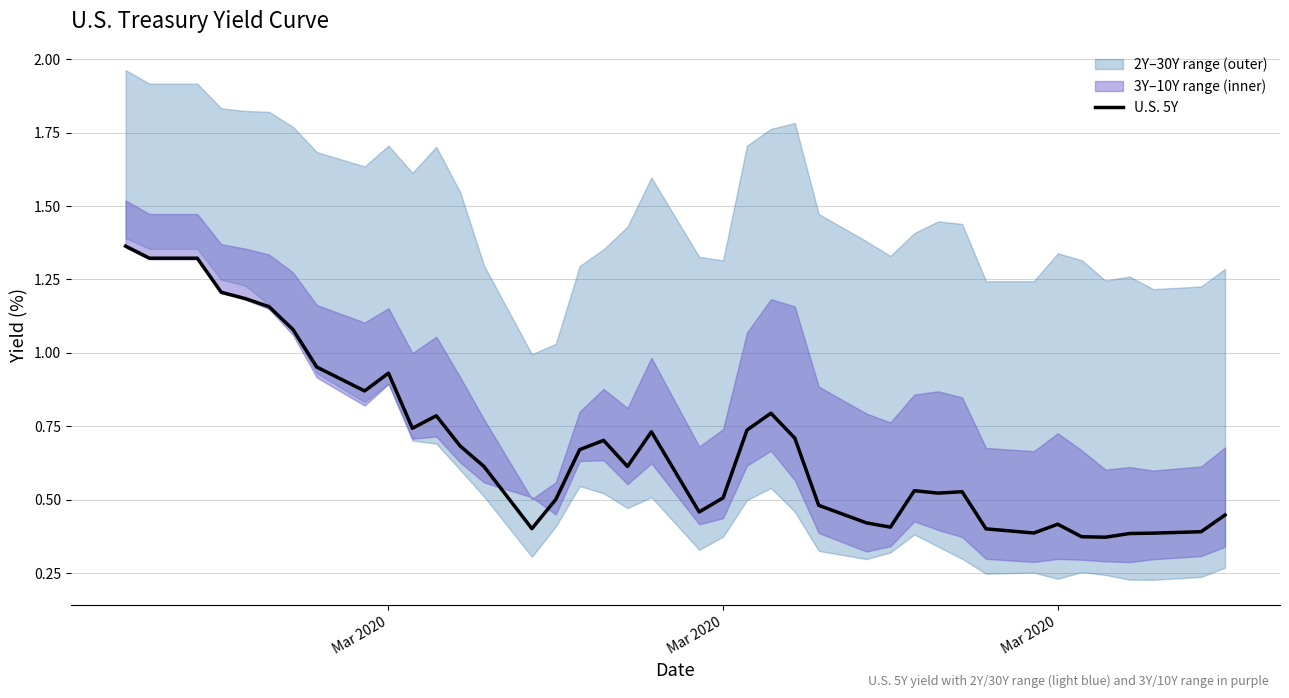

What is the difference between the maximum and minimum values?

1.0